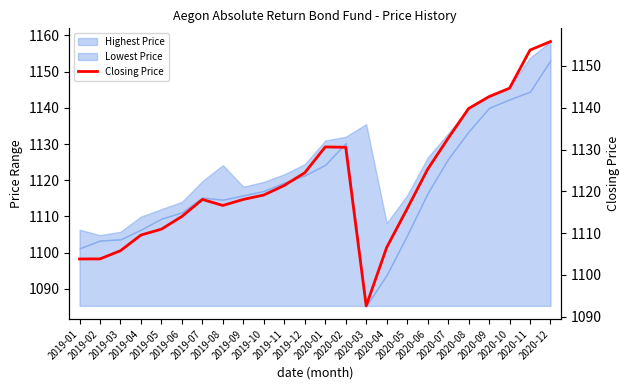

At which label is the value closest to 1124?

2019-12